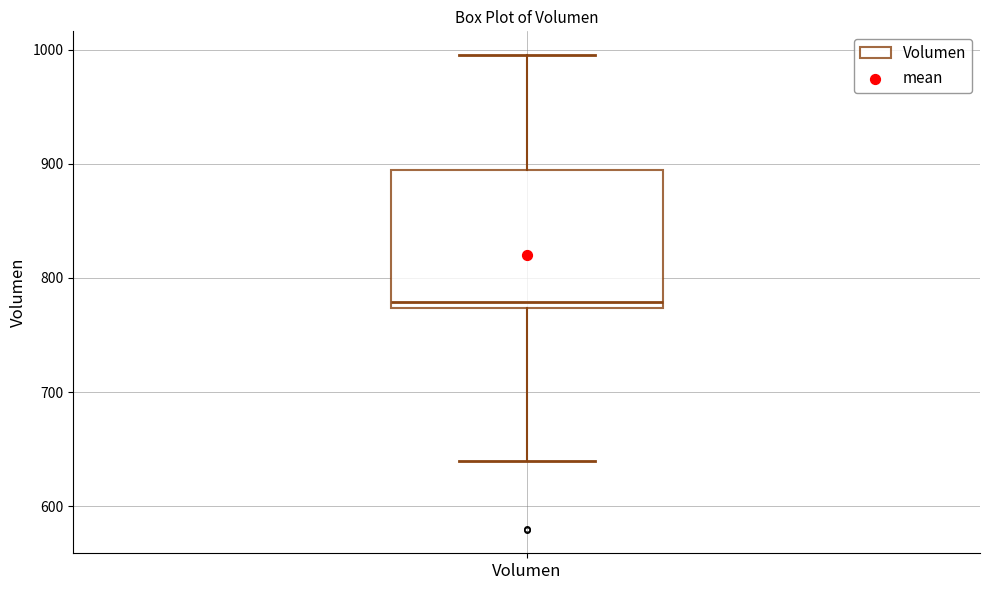

Where does the lower whisker of the box for Volumen end on the y-axis? The values are not printed on the chart, so give them approximately, as read against the axis.

640